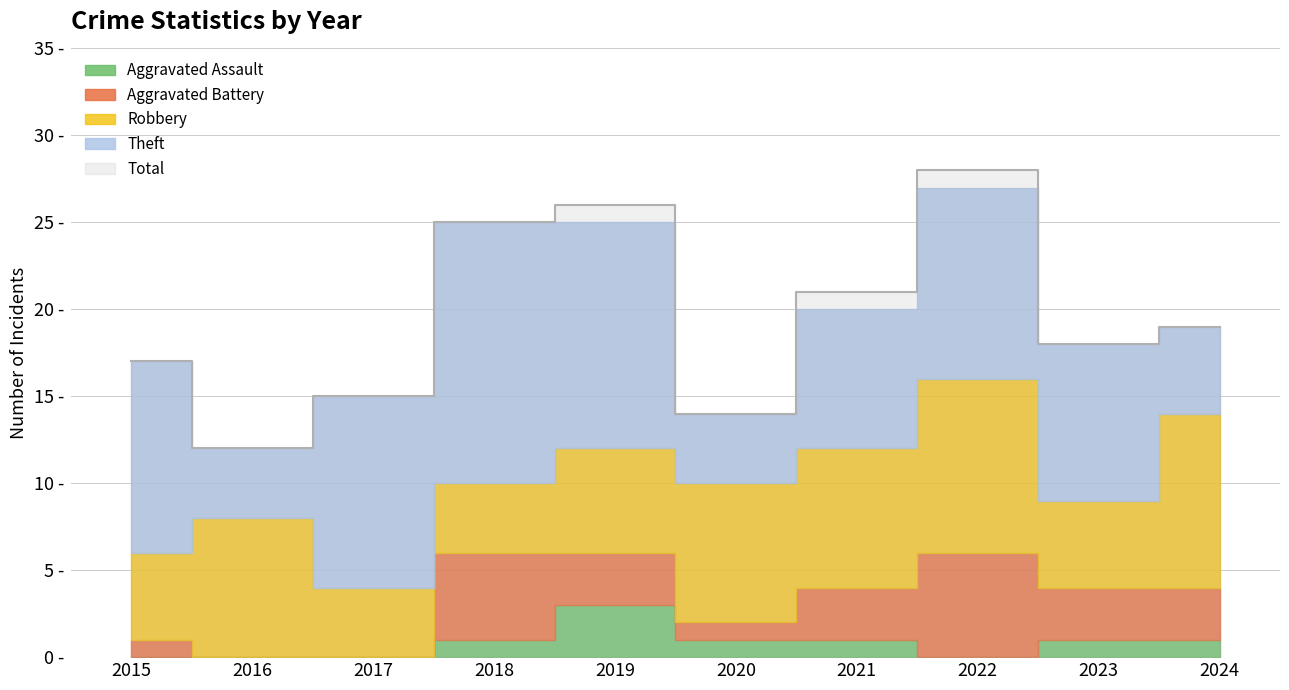

In Aggravated Assault, how many points are lower than both neighbors (excluding endpoints)?

1